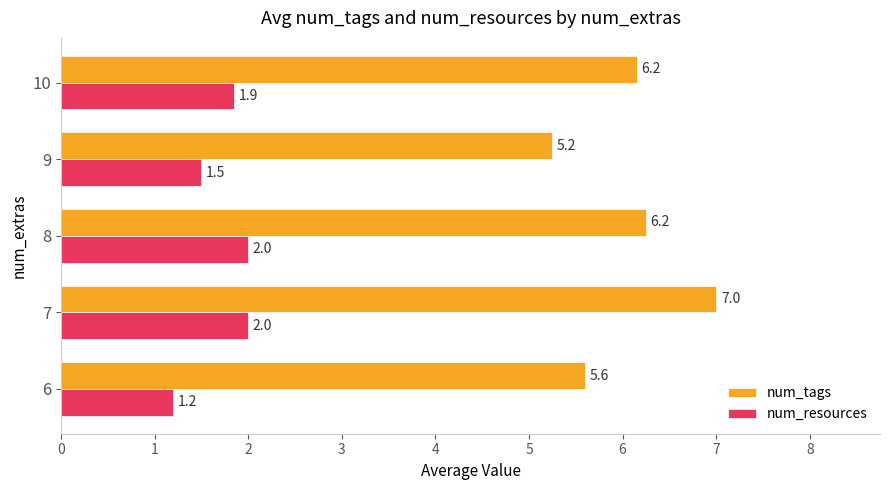

Which category has the highest value across all series?

7